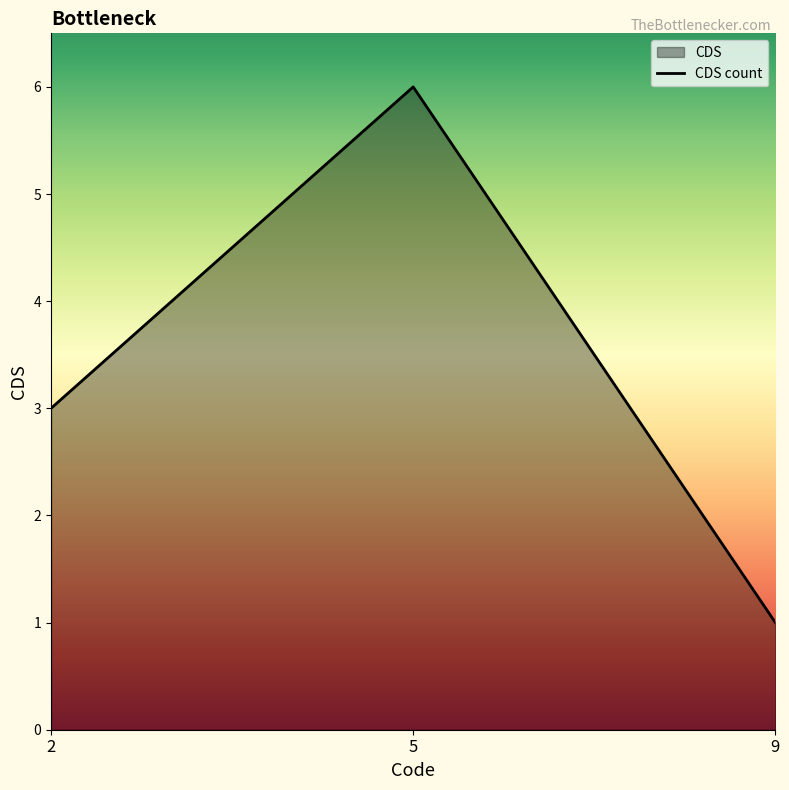

What is the sum of all values?

10